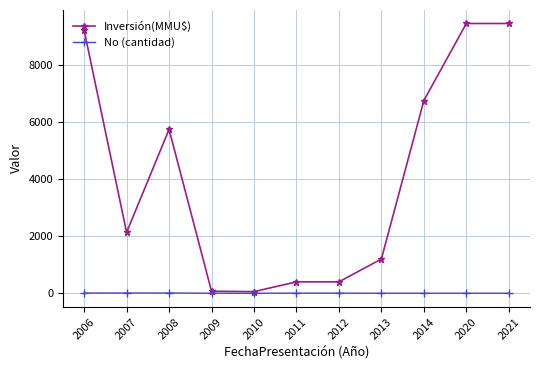

True or false: Inversión(MMU$) has more than 0 interior local peaks.

True